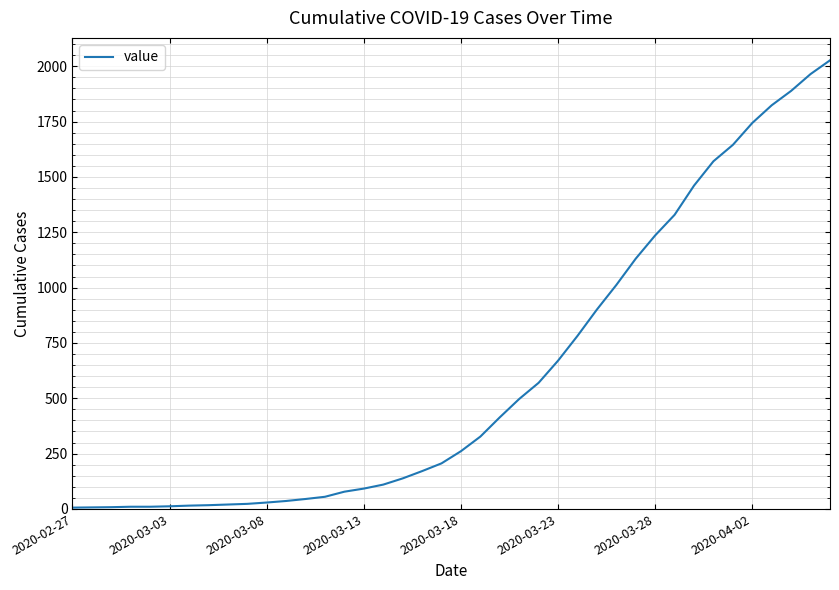

What is the greatest value displayed?

2027